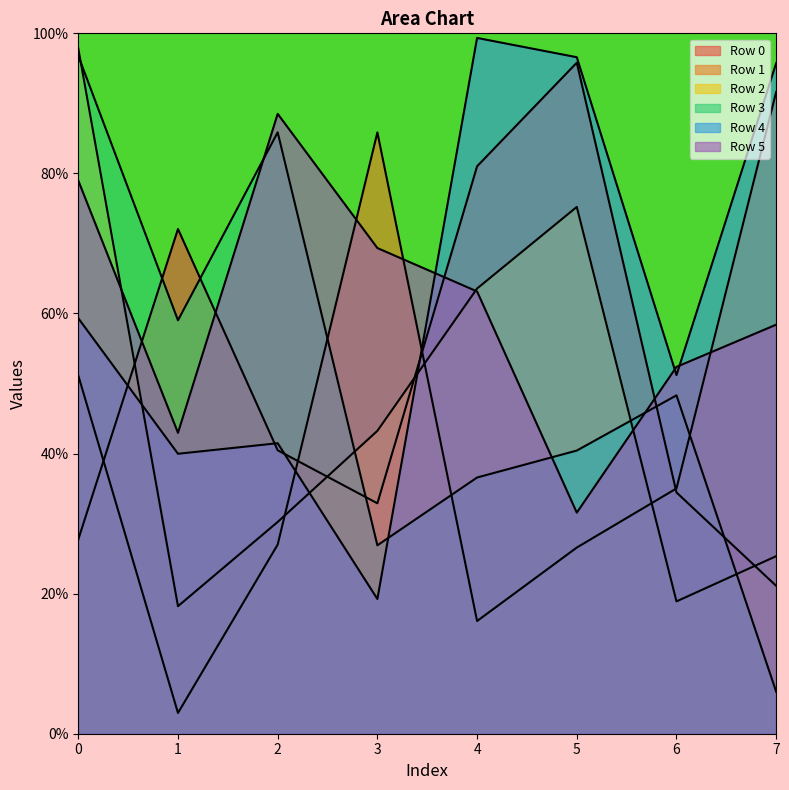

The Row 0 series shows 12.9 at 6. True or false?

False